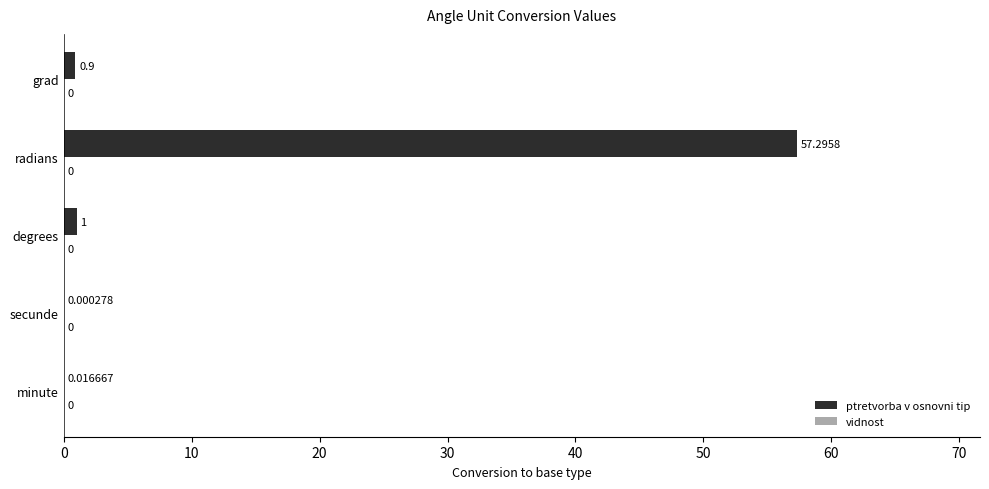

Between grad and radians, which is larger?

radians